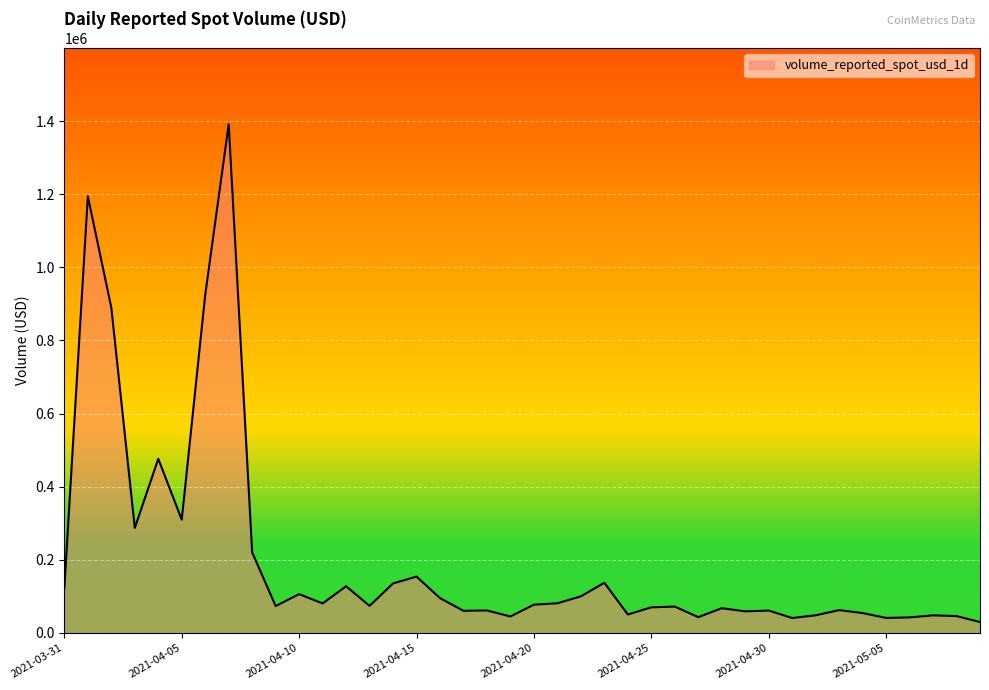

What is the maximum value shown in the chart?

1391132.0